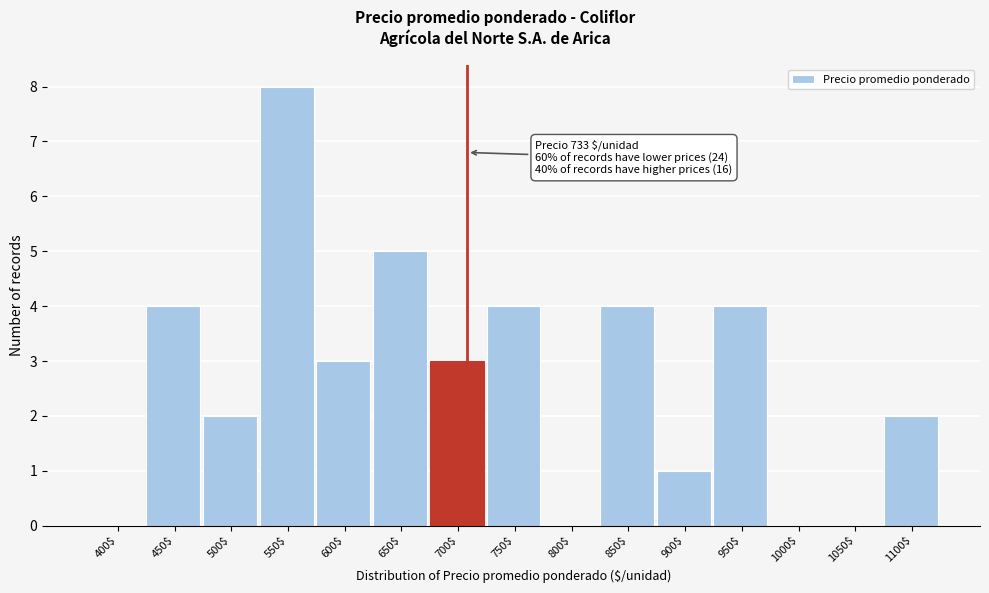

What is the sum of all values?

40